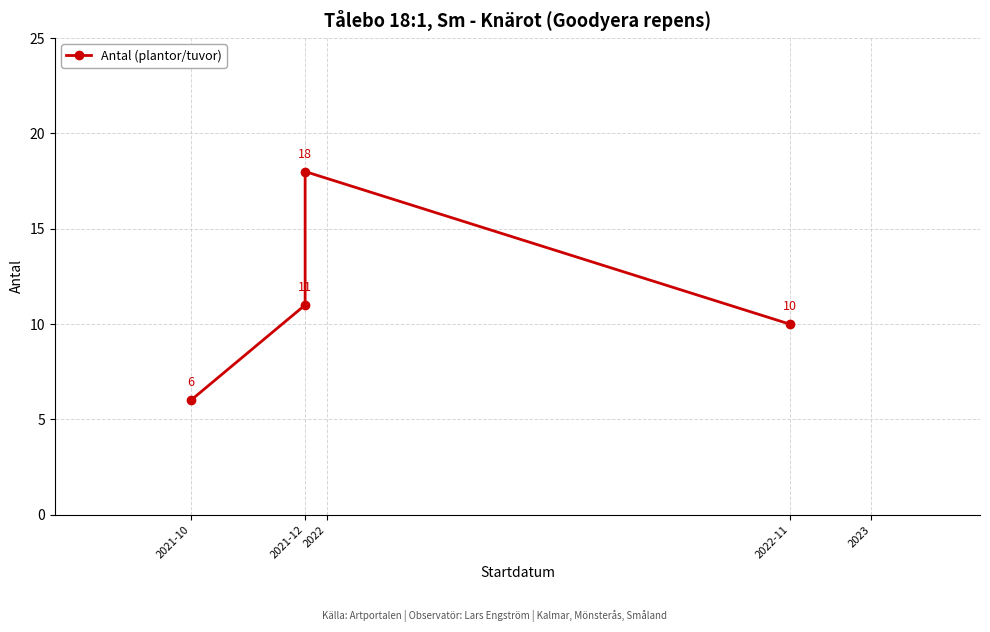

List the labels in order of value, largest first.

2021-12, 2021-12, 2022-11, 2021-10